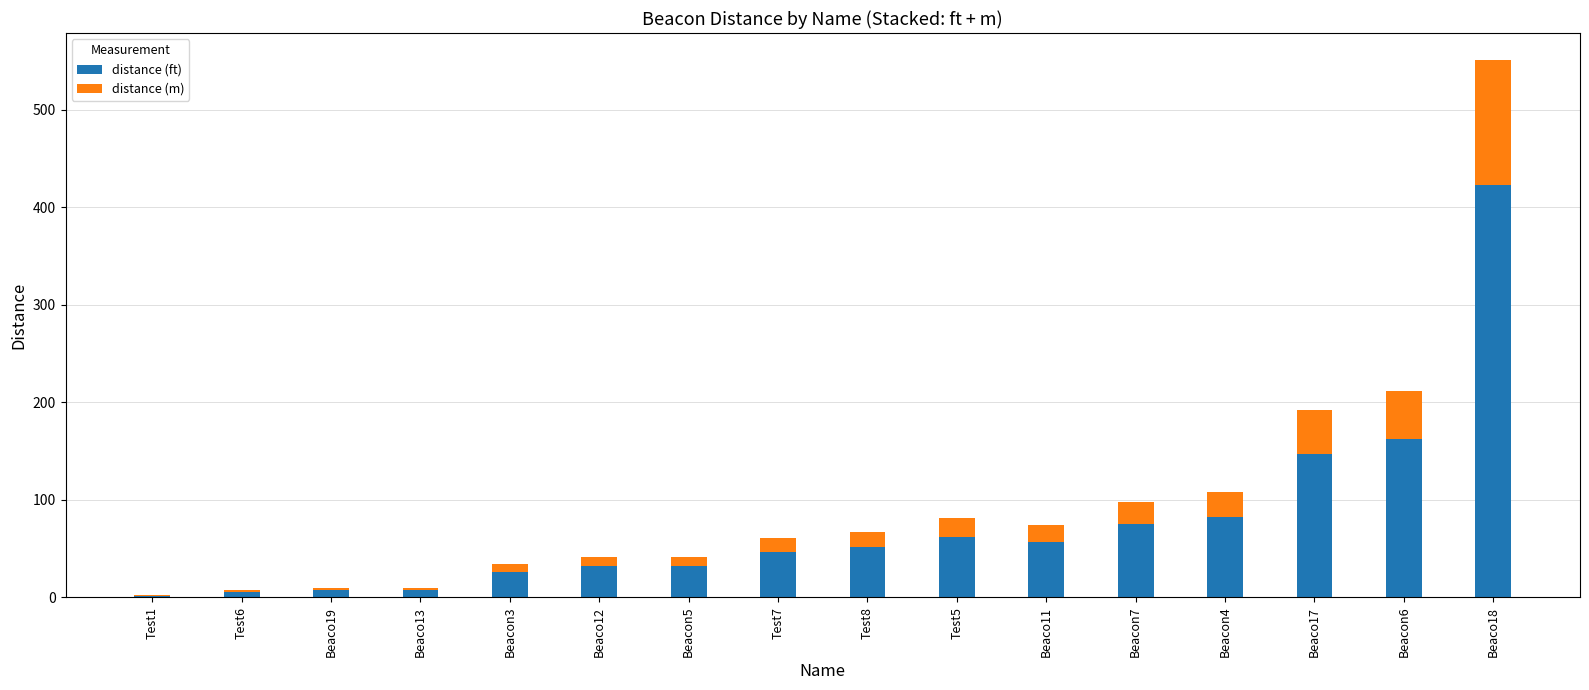

What is the sum of all distance (ft) values?

1214.9